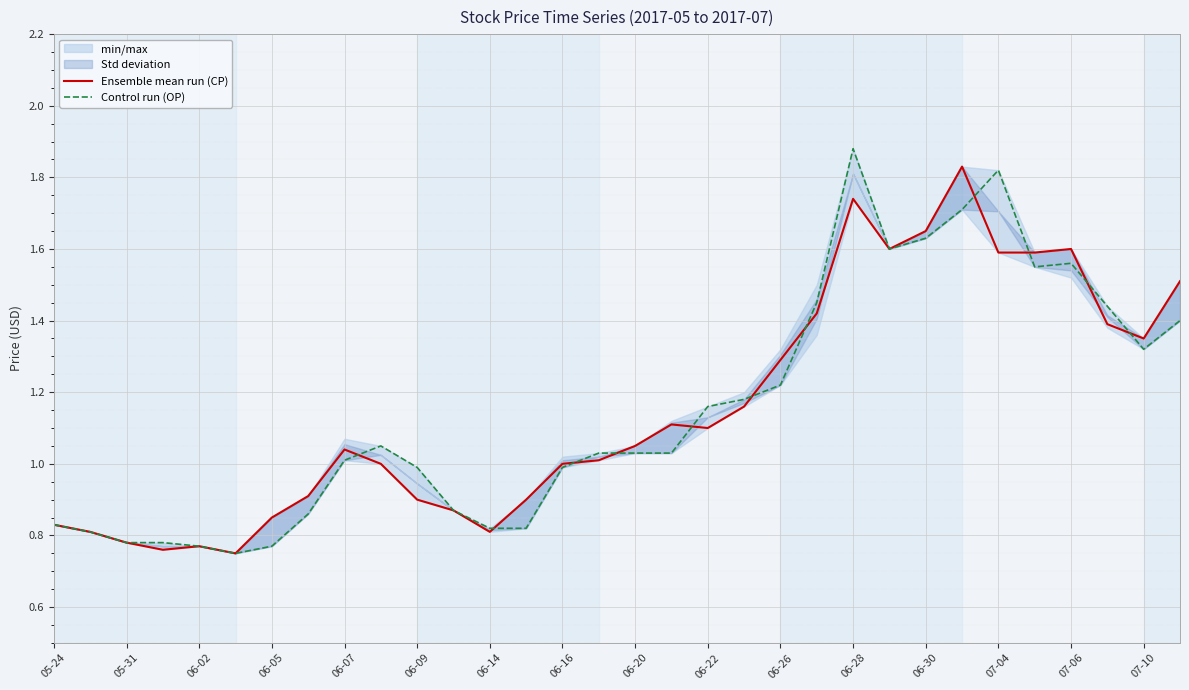

The value of Control run (OP) at 27 is 2.3. True or false?

False